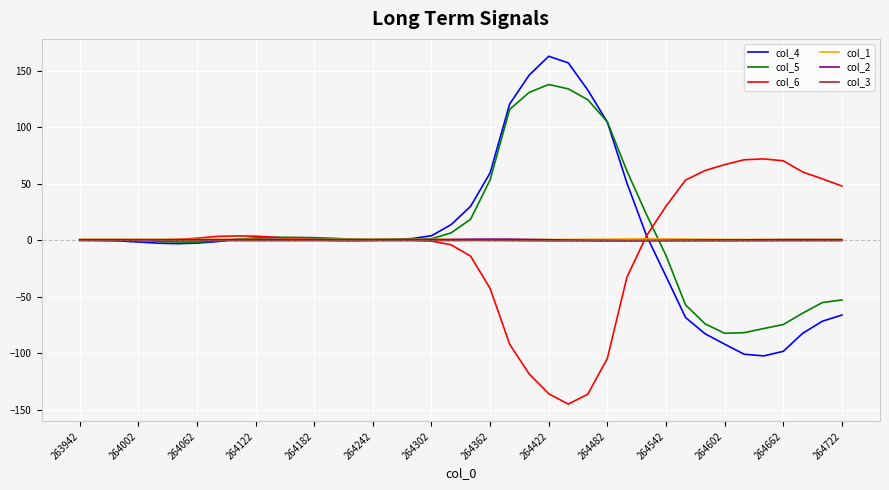

Which series has the widest spread of values?

col_4